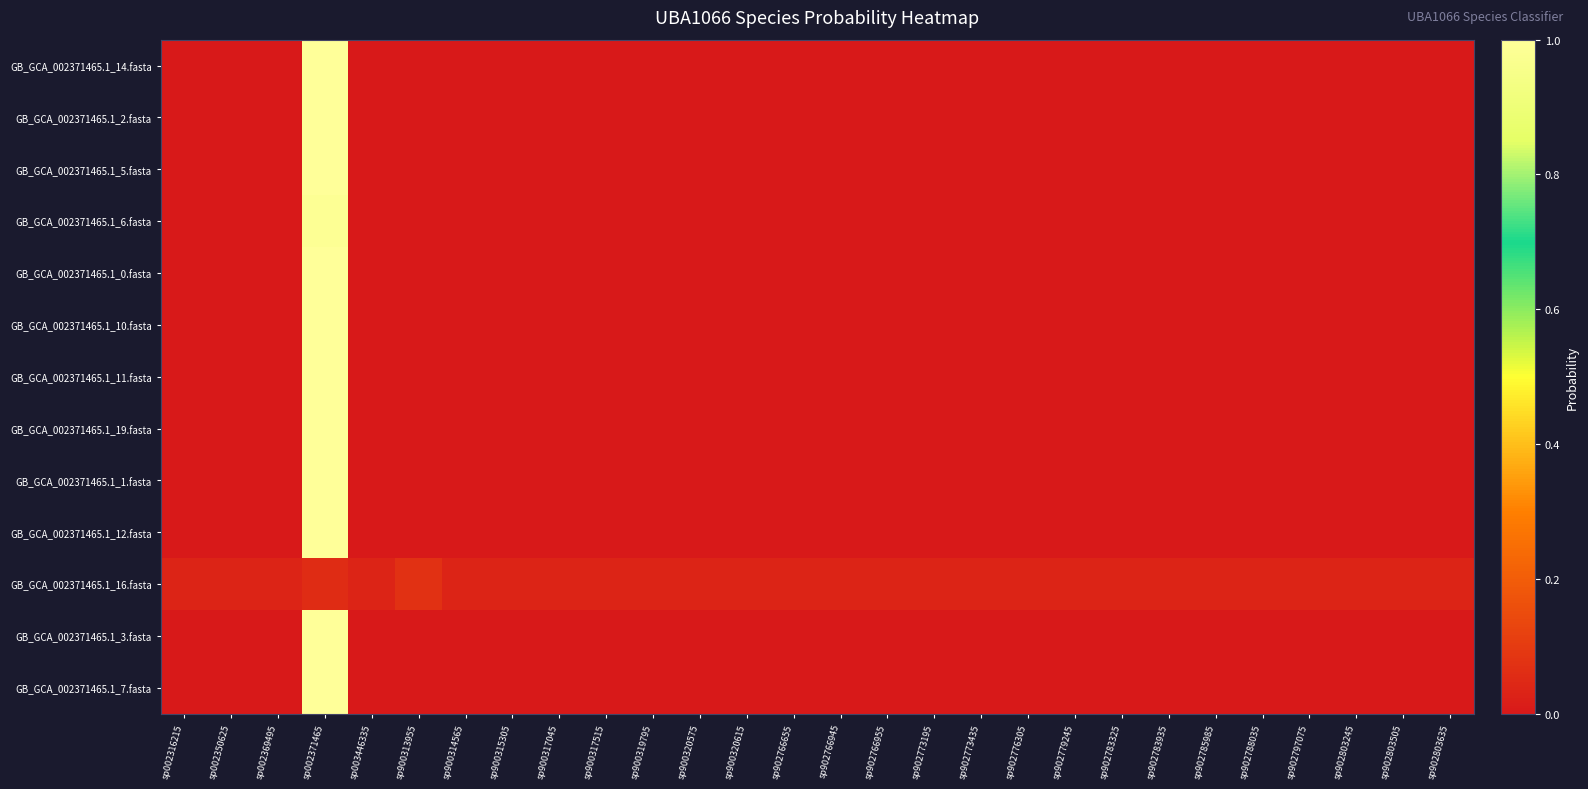

Which category has the lowest value across all series?

sp002316215